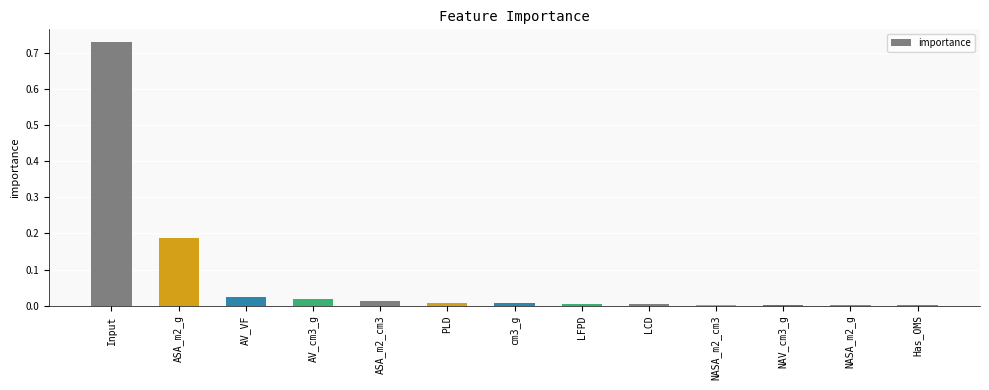

What is the average value?

0.1